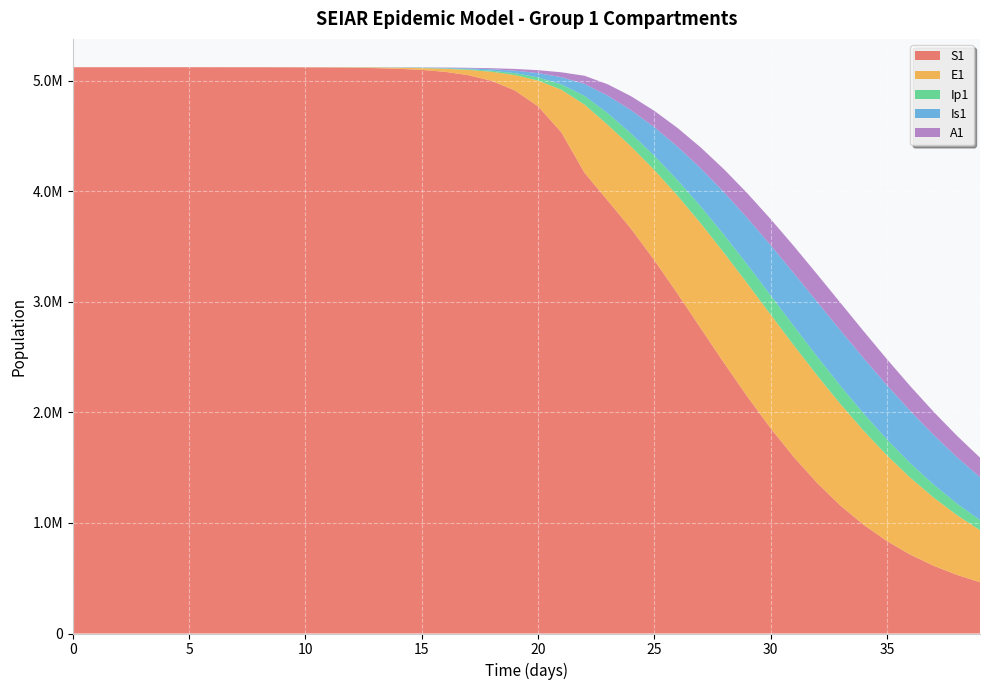

Reading left to right, transcribe all the data shown in this chart.

S1: 5120500.0	5120492.7	5120483.3	5120468.1	5120442.4	5120398.2	5120322.0	5120190.6	5119964.0	5119573.4	5118899.8	5117738.6	5115737.1	5112288.3	5106349.2	5096131.3	5078580.9	5048522.1	4997291.1	4910702.0	4766416.9	4531672.0	4164562.3	3912772.3	3659371.7	3374939.7	3070939.2	2757539.0	2444534.6	2141190.8	1855607.6	1594048.8	1360521.0	1156722.0	982329.5	835504.5	713458.0	612963.0	530744.8	463736.3
E1: 0.0	6.4	13.2	23.4	40.6	70.1	120.8	208.4	359.3	619.5	1068.2	1841.6	3174.6	5471.0	9424.7	16223.7	27892.4	47849.9	81783.6	138900.5	233393.7	385209.6	617416.3	685772.1	744330.1	815768.4	887030.6	949277.7	996102.8	1023103.7	1027963.6	1010537.4	972694.5	917874.6	850454.3	775079.6	696106.0	617221.9	541268.8	470223.9
Ip1: 0.0	0.5	1.4	2.7	4.9	8.5	14.7	25.4	43.8	75.6	130.3	224.7	387.4	667.8	1150.7	1981.7	3409.7	5857.3	10034.7	17111.3	28948.5	48328.1	78935.5	104780.9	116878.6	128745.4	140990.0	152688.7	162714.0	170099.4	174160.8	174552.8	171283.3	164680.4	155316.9	143908.4	131209.3	117926.4	104660.1	91876.3
Is1: 5.0	4.1	4.1	5.1	7.5	11.9	19.8	33.6	57.5	98.8	170.1	293.1	505.2	870.7	1500.7	2585.8	4453.1	7661.7	13161.3	22546.3	38443.9	65037.9	108606.4	159508.5	210979.9	258136.8	302595.5	345092.3	385203.1	421707.0	453012.8	477531.5	493976.0	501567.5	500138.4	490128.3	472491.6	448548.5	419815.4	387845.0
A1: 0.0	0.3	1.0	2.1	4.1	7.4	13.1	22.8	39.5	68.3	117.8	203.2	350.5	604.2	1041.3	1793.8	3087.9	5308.8	9107.3	15566.2	26439.5	44439.2	73414.8	102813.5	126234.7	148044.5	169081.2	189187.1	207707.4	223781.3	236545.3	245289.2	249566.5	249252.8	244546.6	235923.2	224054.9	209720.6	193720.0	176804.9